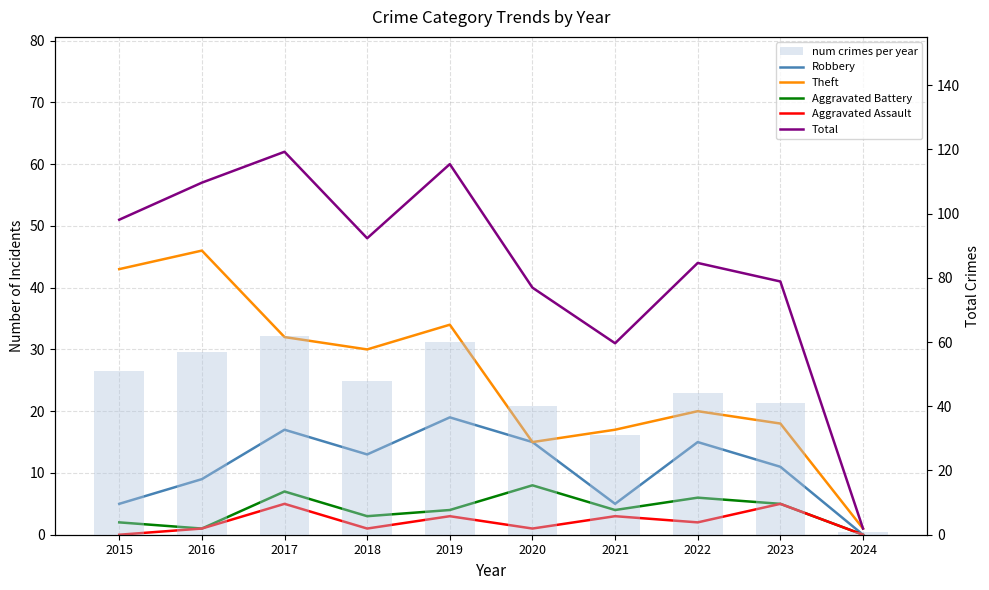

What is the value of the Aggravated Battery bar at the 2nd from the left?

1